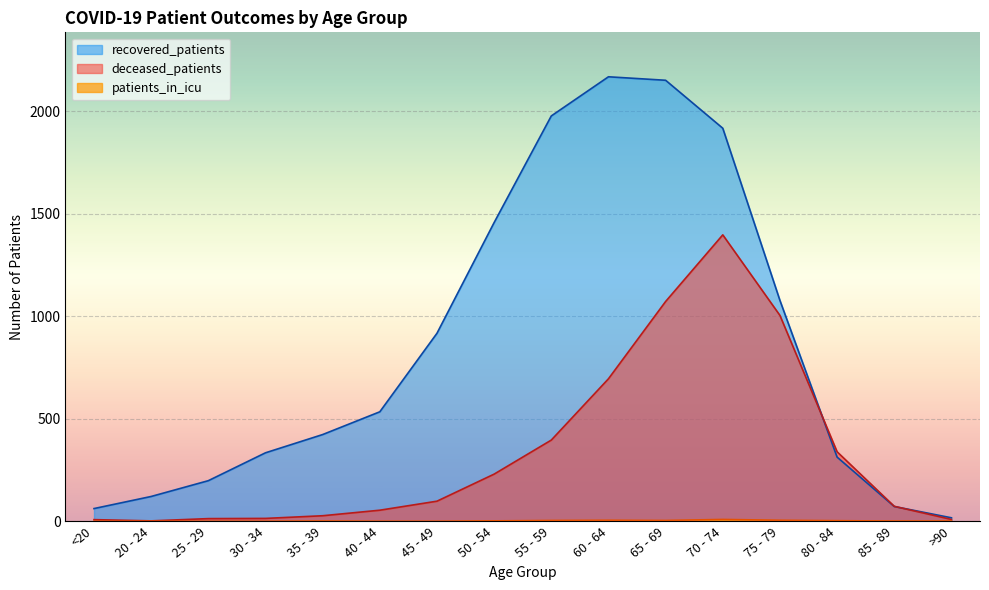

What is the average value of the patients_in_icu series?

2